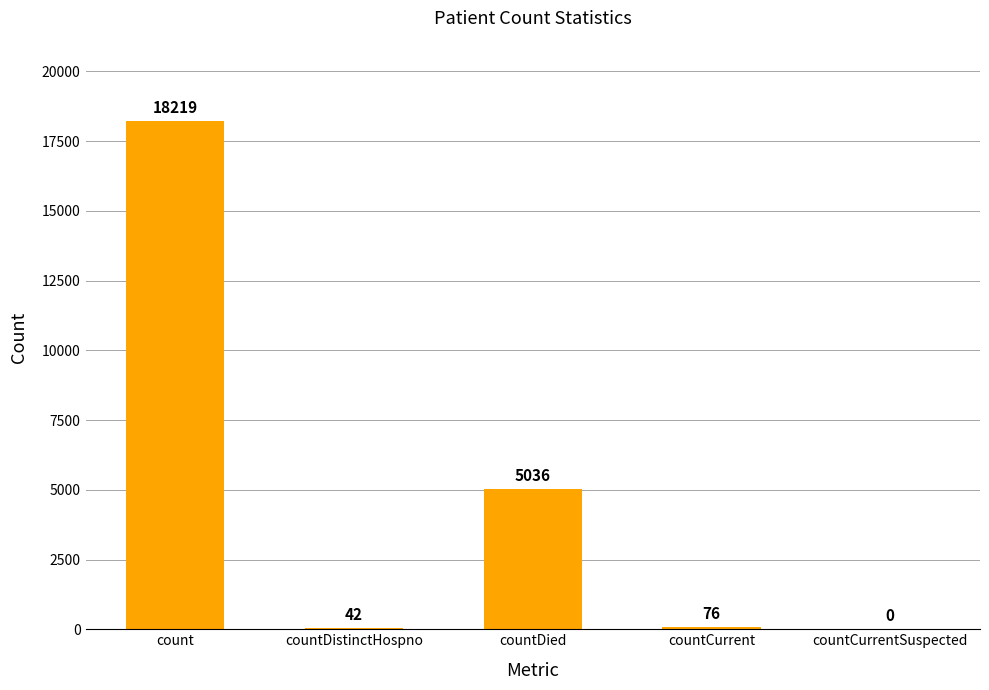

Reading left to right, list all the values displayed in this chart.

count=18219	countDistinctHospno=42	countDied=5036	countCurrent=76	countCurrentSuspected=0